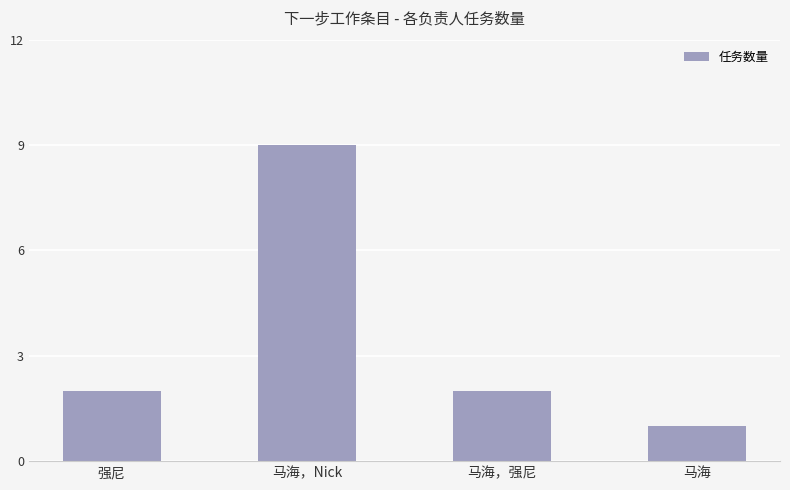

True or false: the data shows 2 at 马海.

False